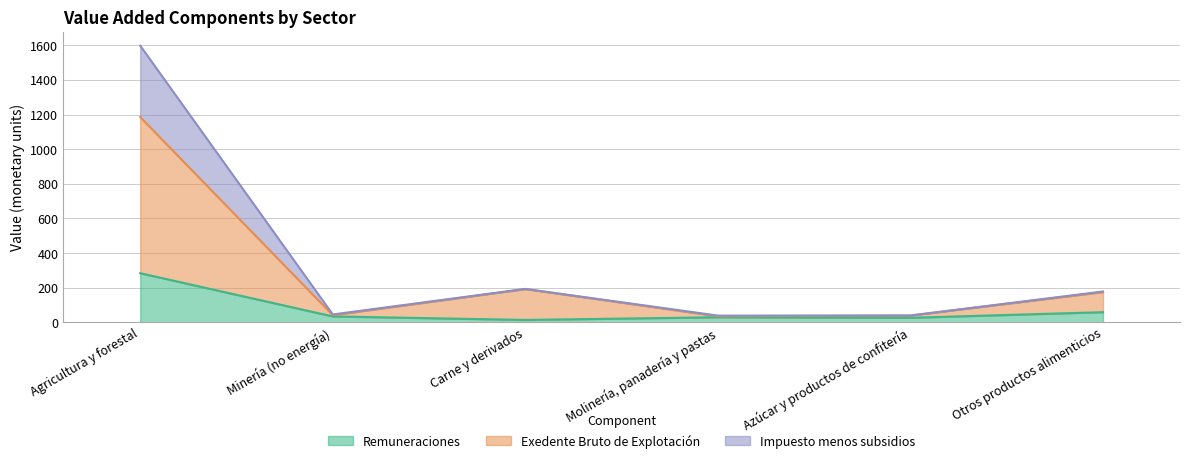

What is the label of the 4th point from the left?

Molinería, panadería y pastas